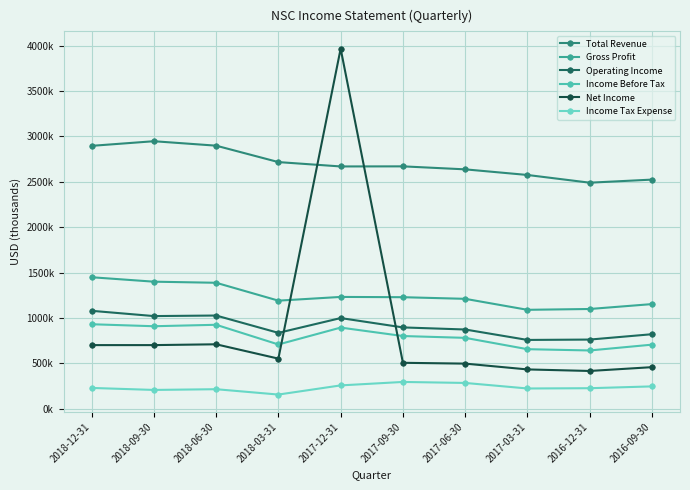

Which category has the lowest value across all series?

2018-03-31